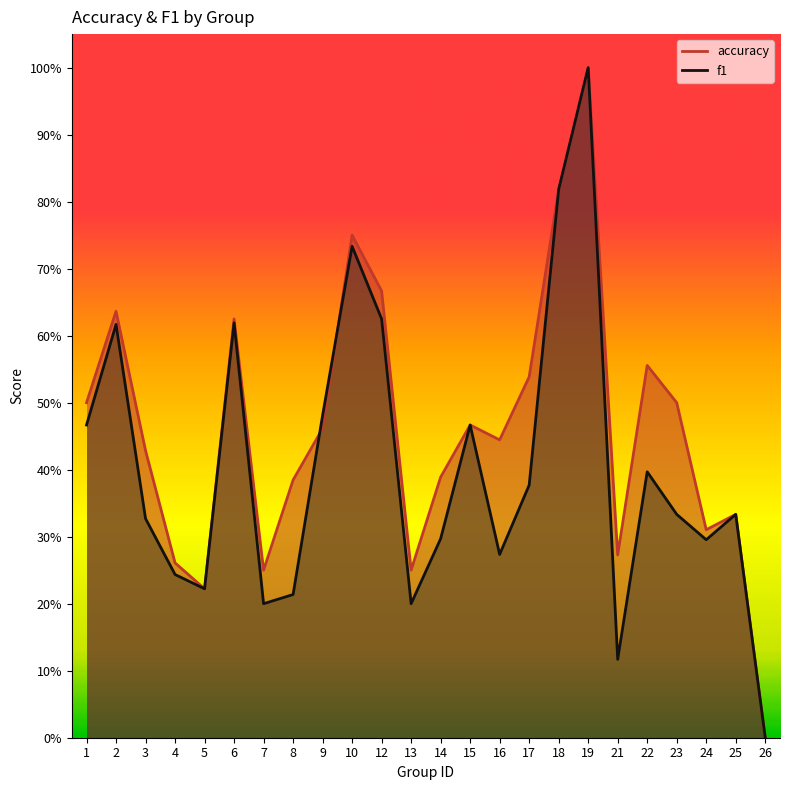

Count the accuracy values in the range 0 to 1.

24